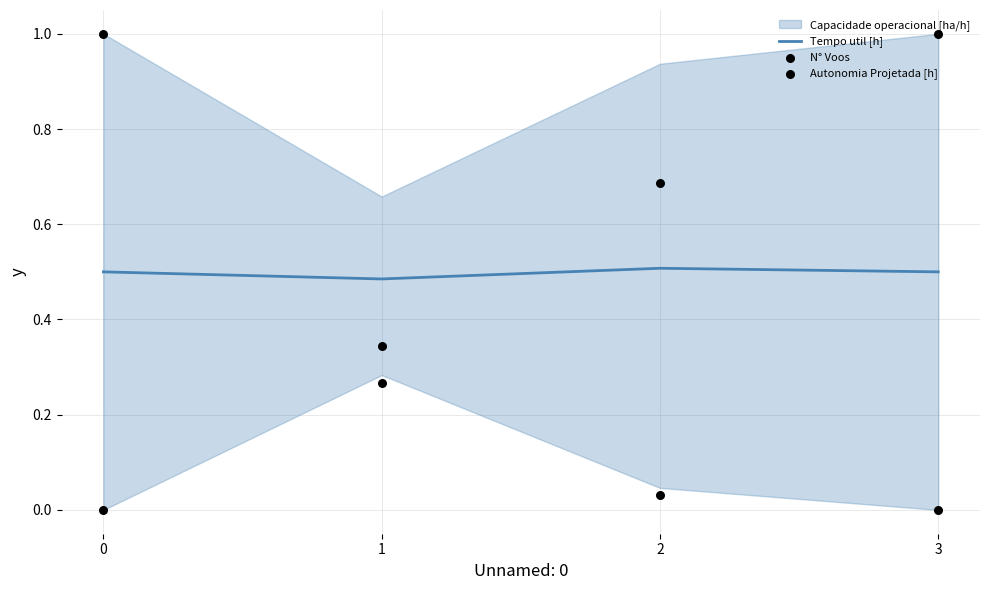

Is the value of Autonomia Projetada [h] at 0 greater than the value of N° Voos at 1?

No